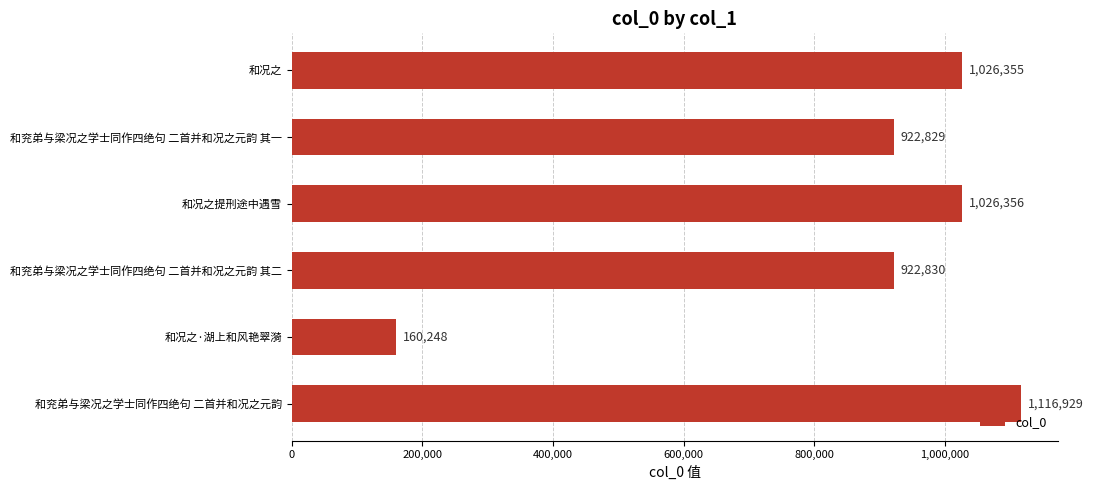

What is the difference between the maximum and minimum values?

956681